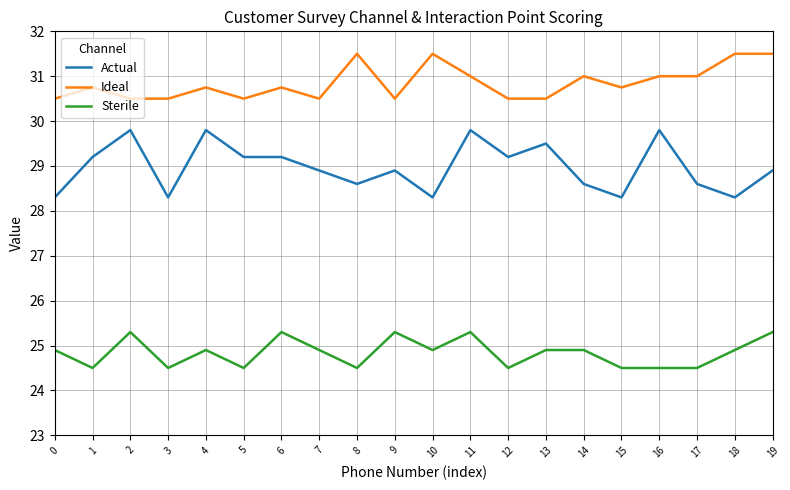

Rank the series by their maximum value, from highest to lowest.

Ideal, Actual, Sterile